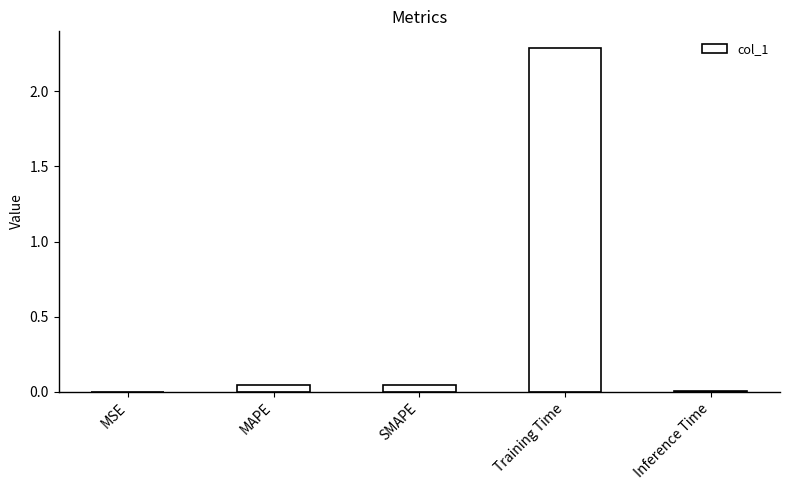

What is the sum of all values?

2.4